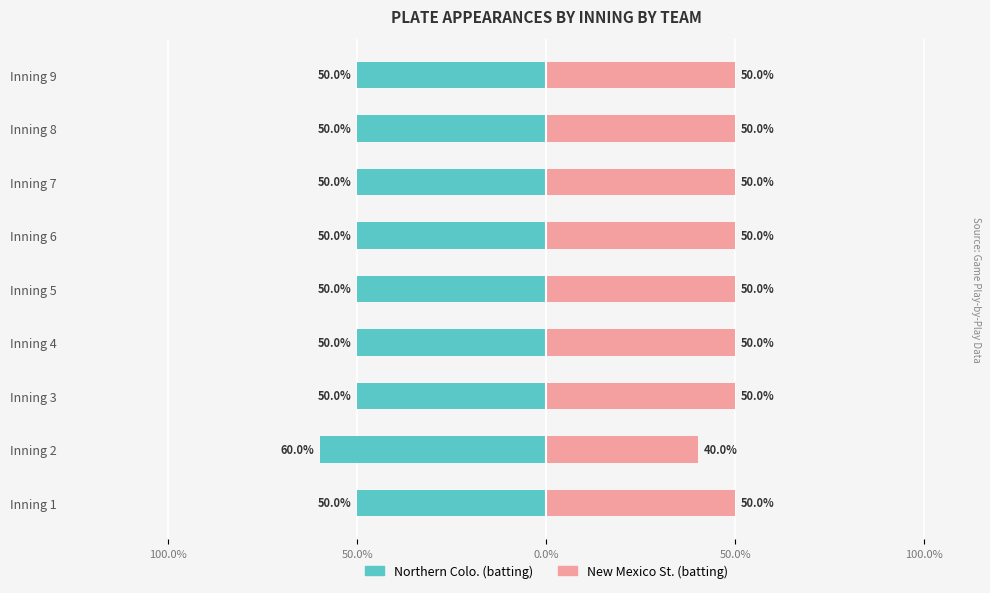

Which series changed the most between Inning 4 and Inning 9?

Northern Colo. (batting)